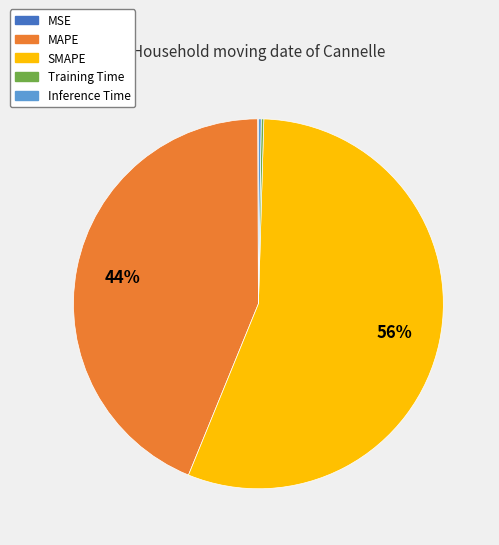

To the nearest percent, what percentage of the pie is MAPE?

44%